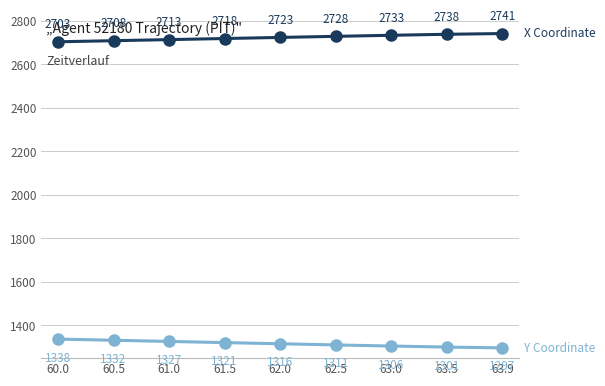

What is the label of the 4th point from the left?

61.5